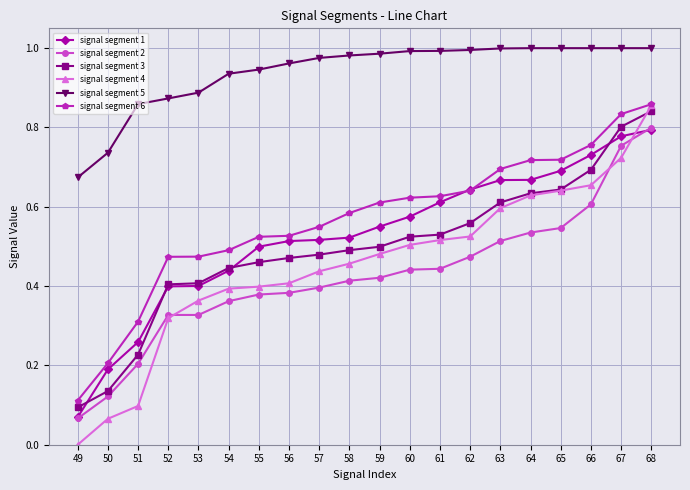

Is this an area chart (filled region under the line)?

No